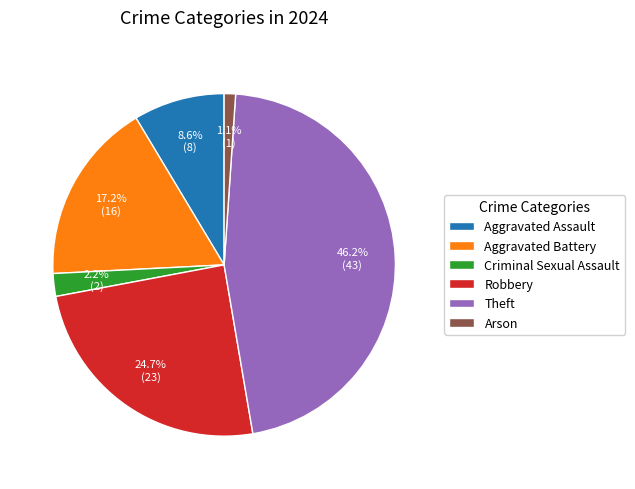

Which has a higher value, Criminal Sexual Assault or Theft?

Theft